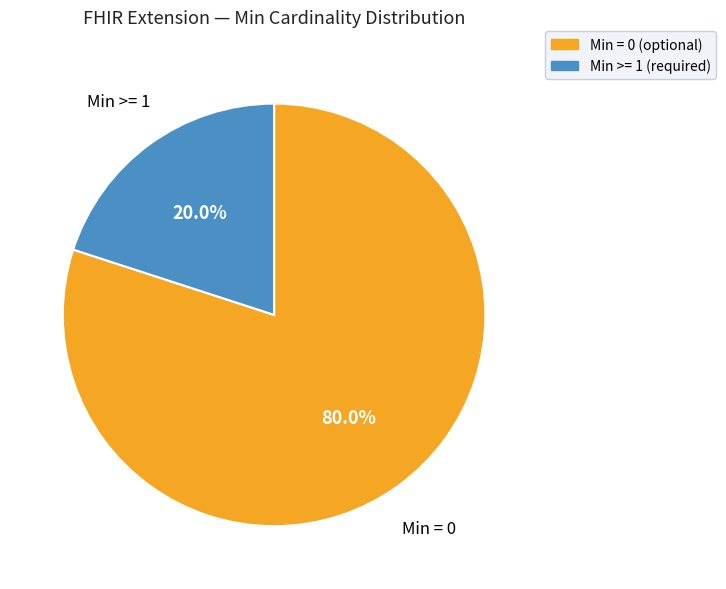

How many slices are in this pie chart?

2